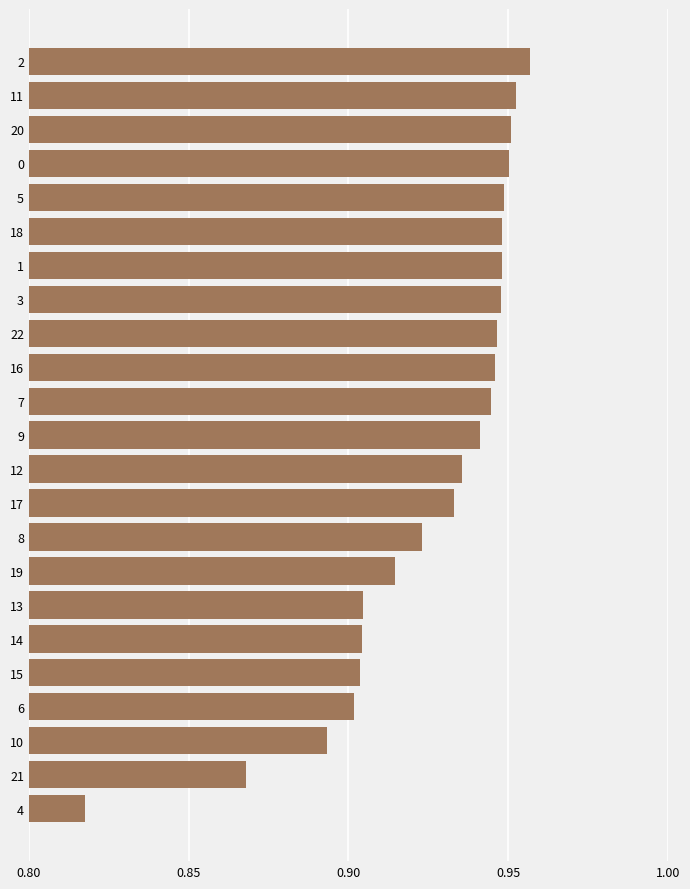

Which category has the lowest value across all series?

4